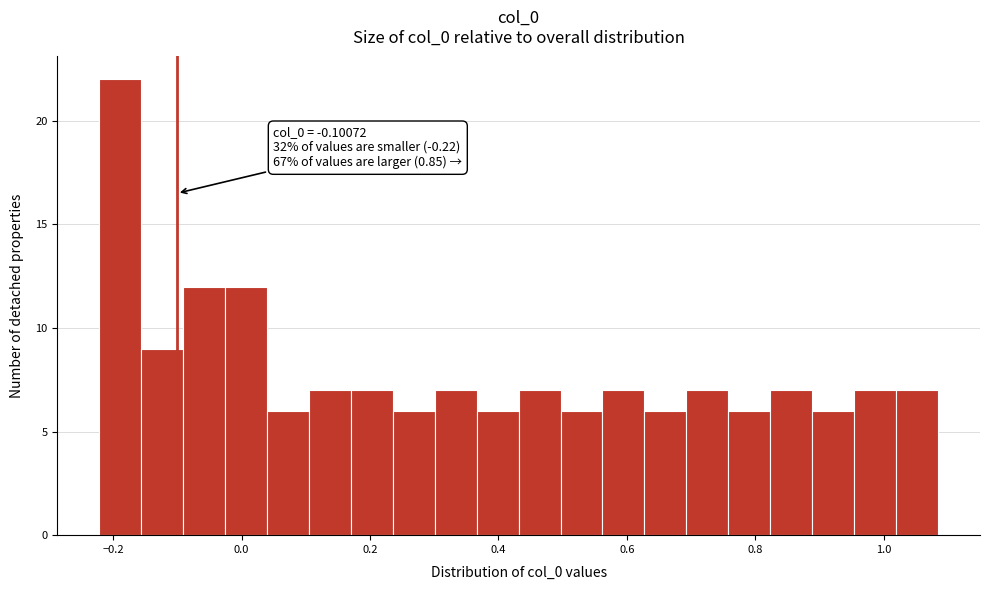

Around what value on the x-axis is the tallest bar? Give the approximate position of its centre, as read against the axis.

-0.18